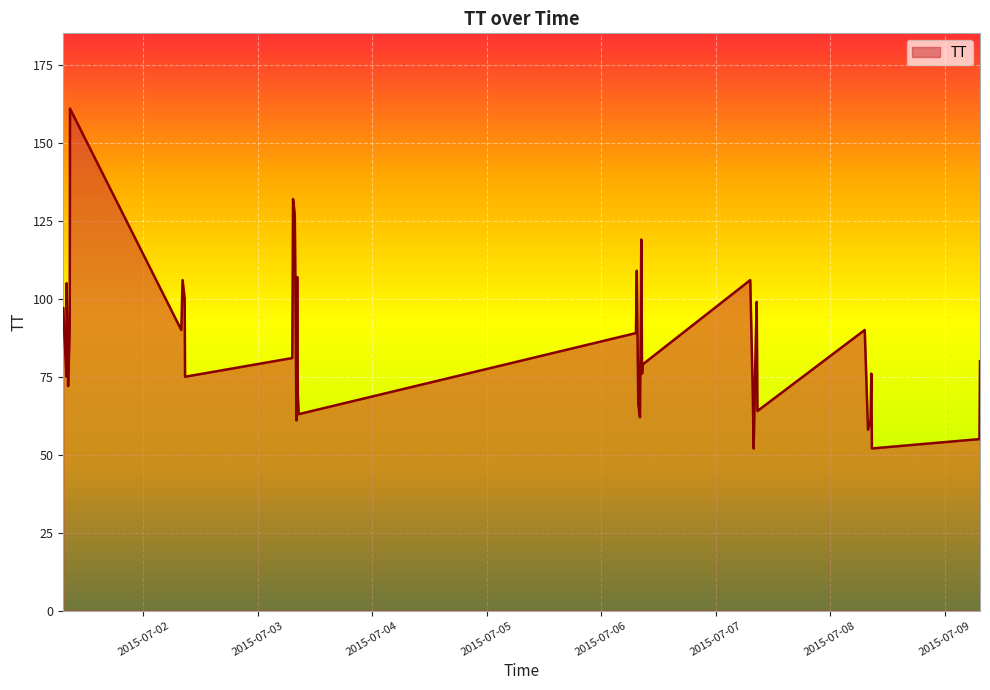

What is the maximum value shown in the chart?

161